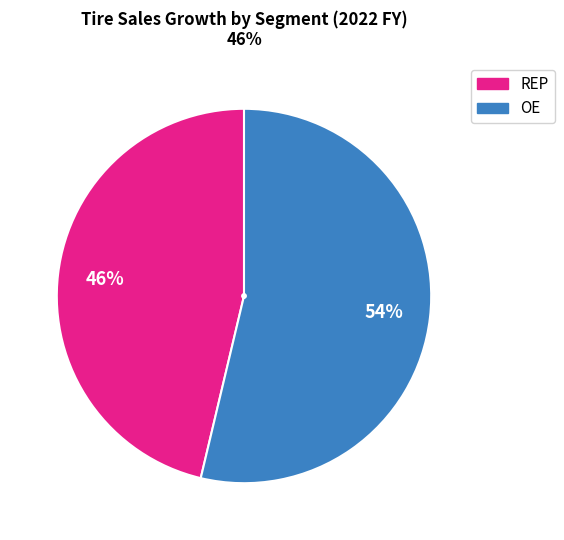

Is there any slice that represents more than half of the pie?

Yes